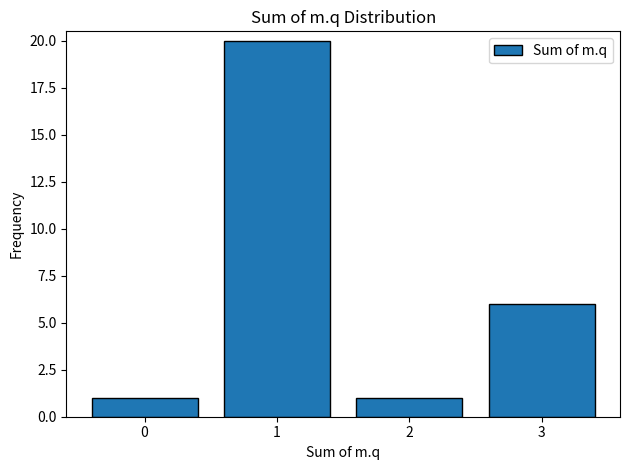

Reading left to right, transcribe all the data shown in this chart.

0=1	1=20	2=1	3=6